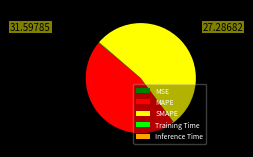

Does SMAPE represent more than half of the total?

Yes